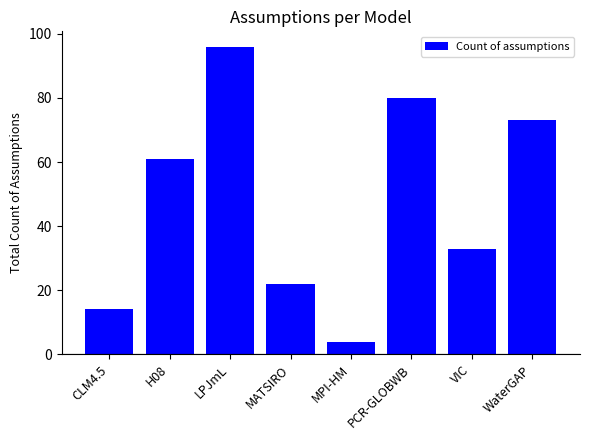

How many series are shown in this chart?

1